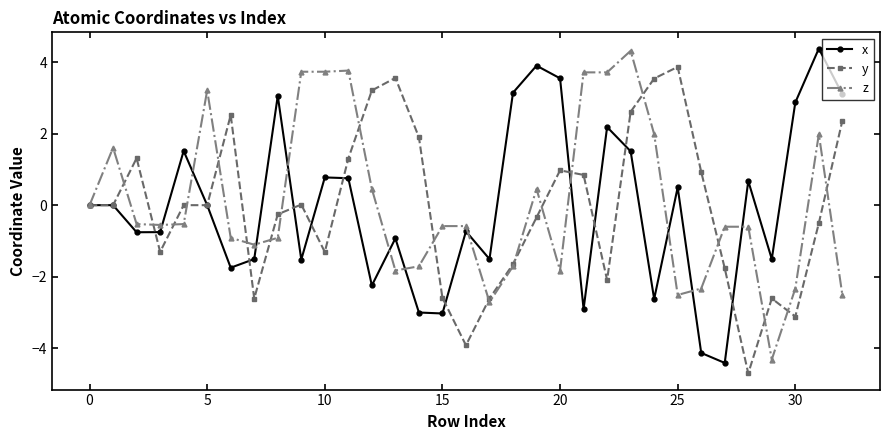

What is the sum of all z values?

2.0